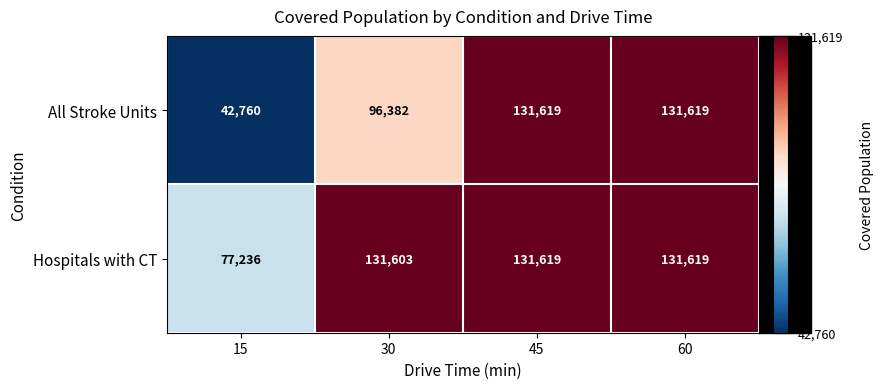

True or false: Hospitals with CT has a value of 77236 at 15.

True